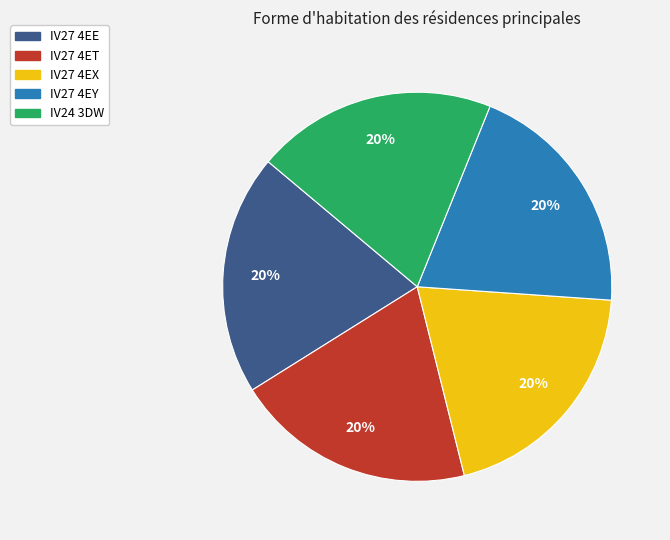

Does IV27 4EX represent more than half of the total?

No